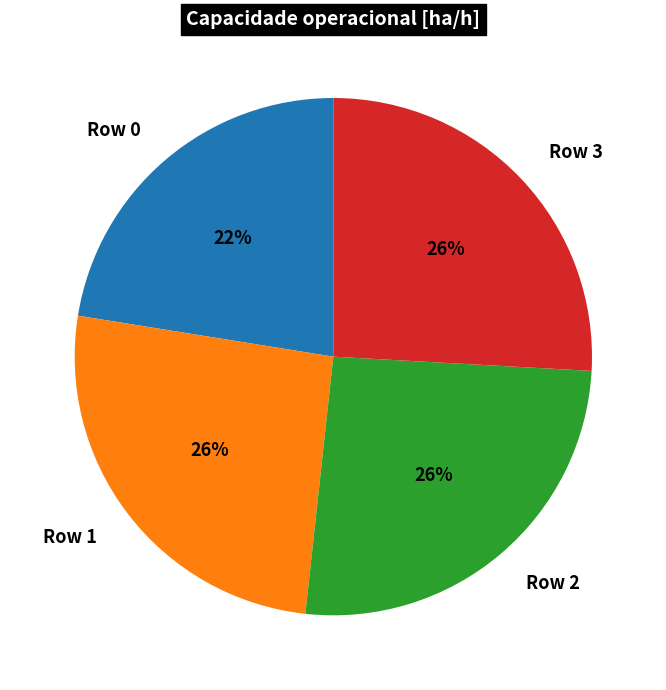

To the nearest percent, what portion does Row 3 represent?

26%